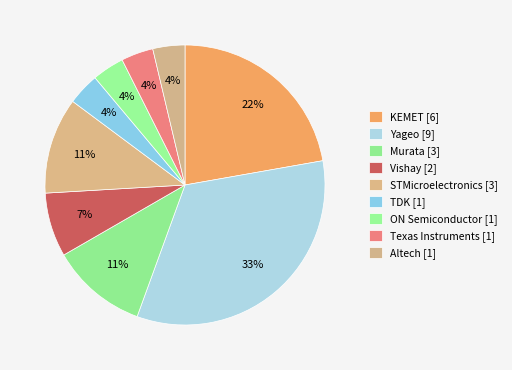

How many segments does this pie chart have?

9